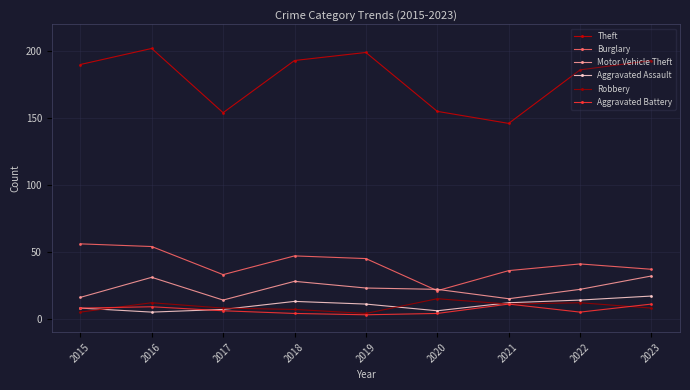

Does the chart display data point markers on the line(s)?

Yes